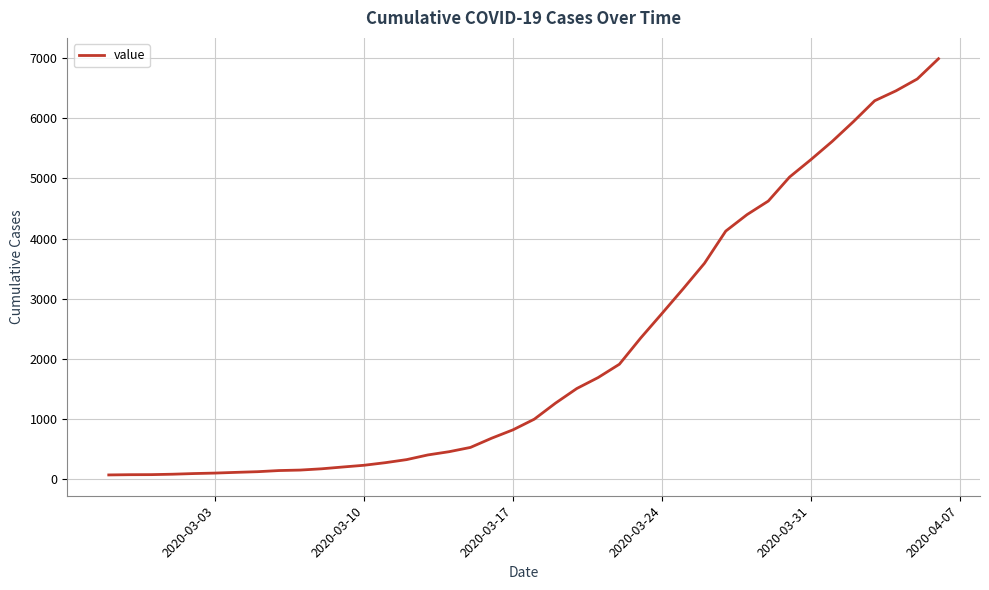

What is the greatest value displayed?

6994